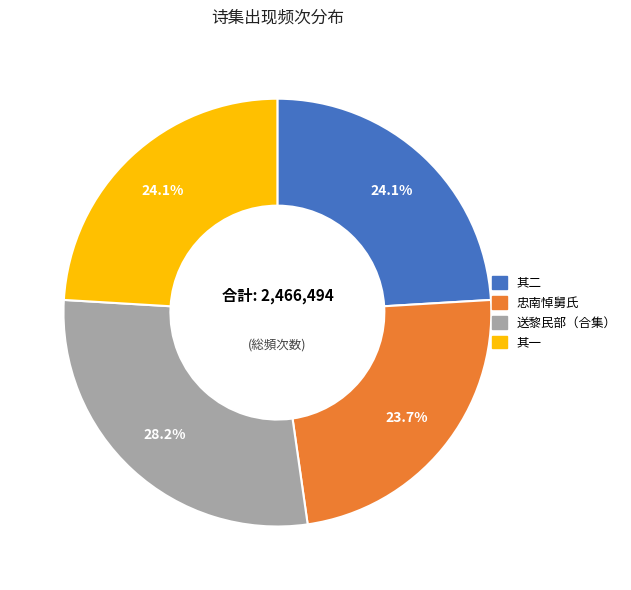

Count the number of slices in the pie.

4